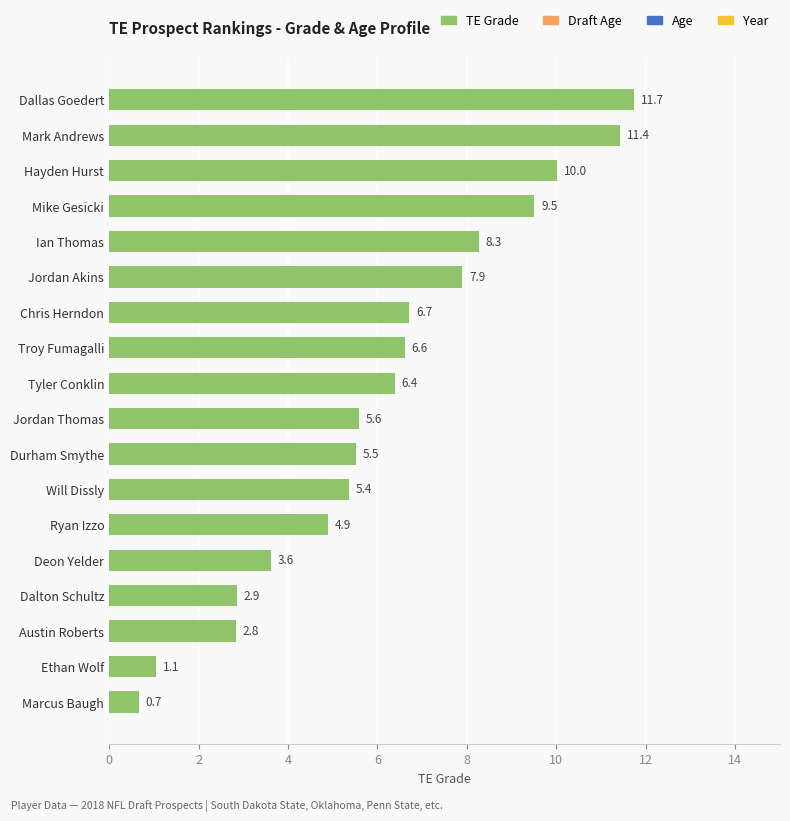

What is the difference between the maximum and minimum values?

11.1